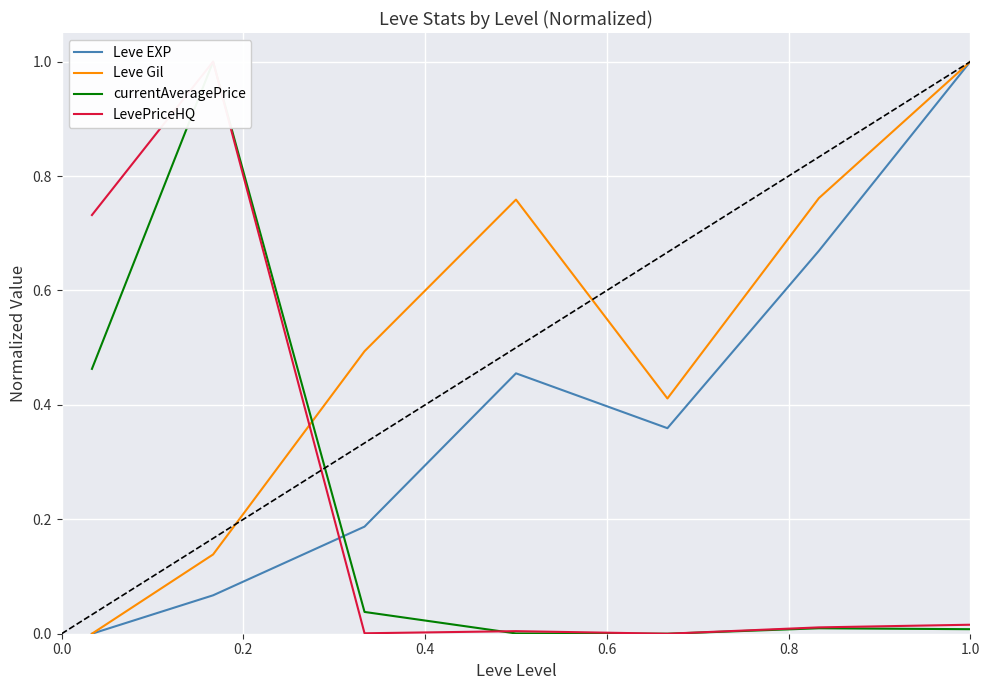

Which category has the highest value across all series?

1.0